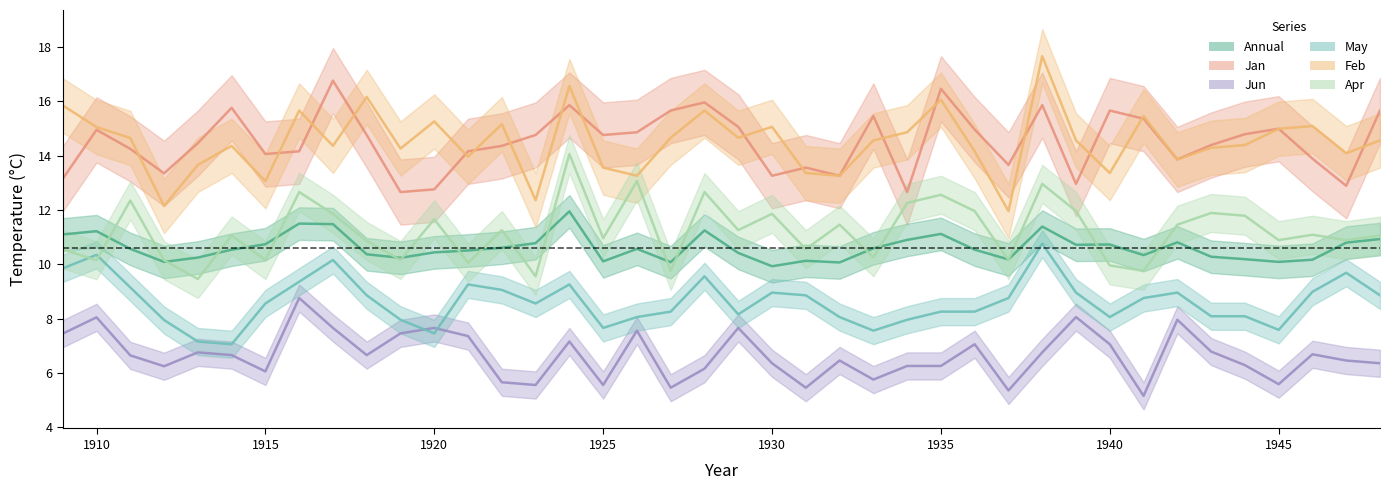

At which category is the sum across all series the highest?

1938